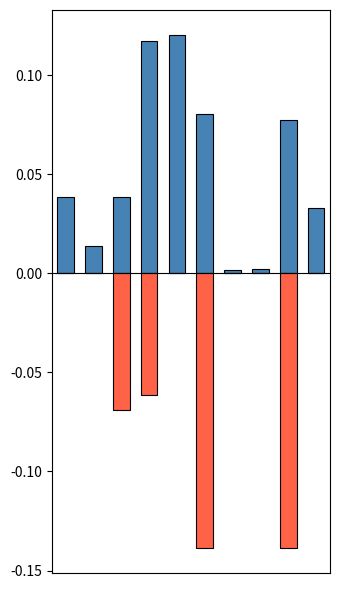

Is it true that in_change_file_r equals 0.1 at 1?

False